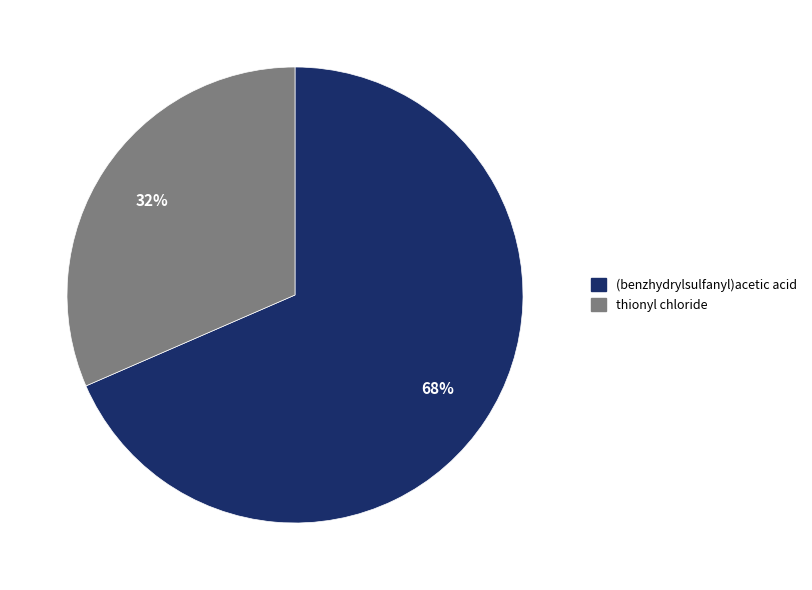

To the nearest percent, what is the combined percentage of thionyl chloride and (benzhydrylsulfanyl)acetic acid?

100%